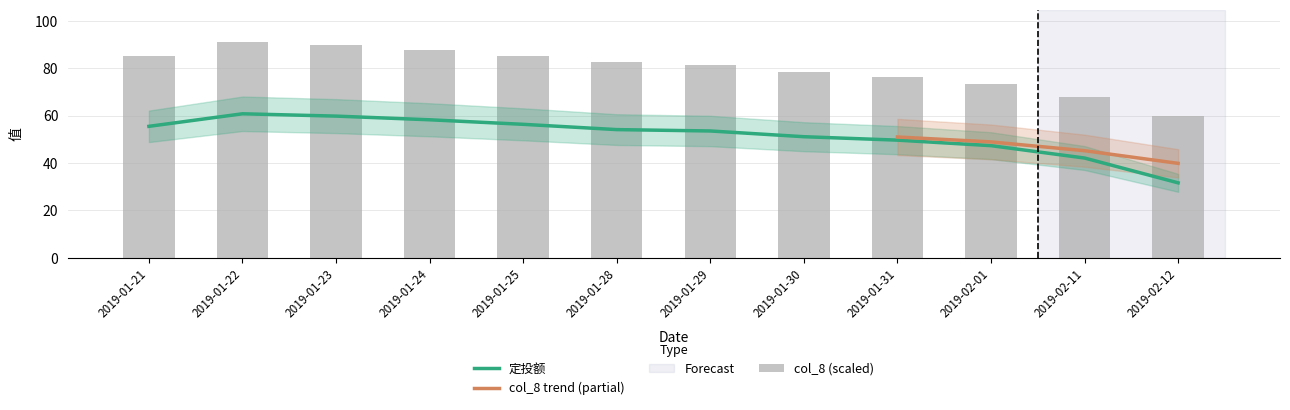

What is the total value across all series at 2019-01-30?

129.4